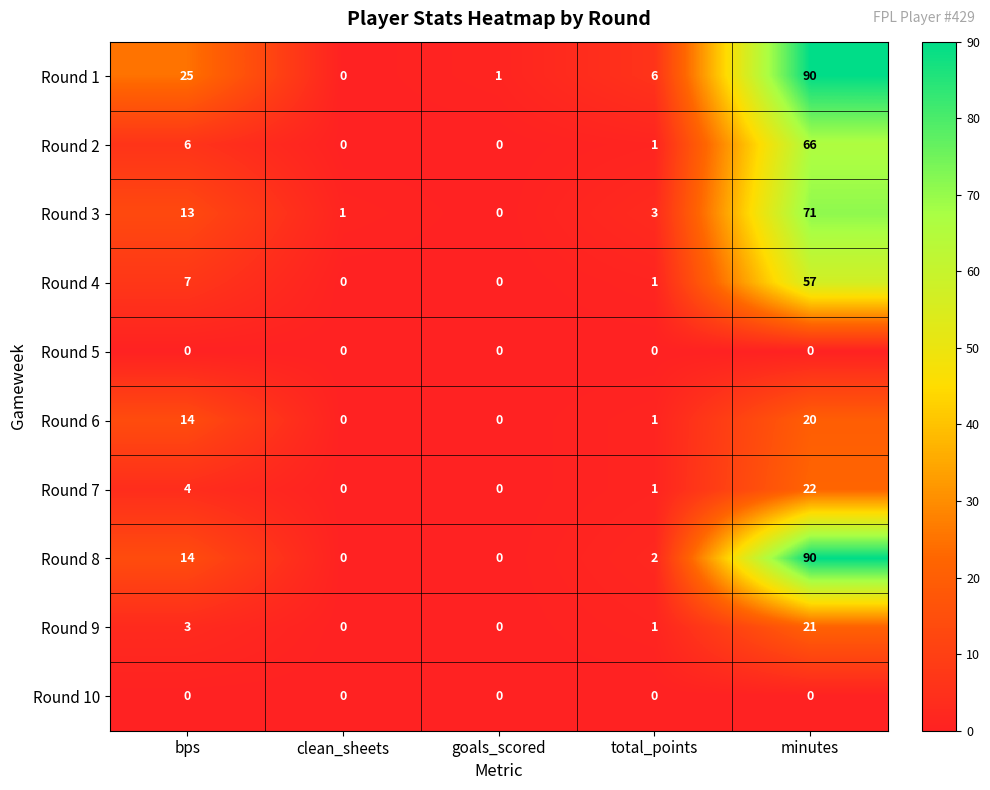

True or false: Round 4 has a value of 29 at goals_scored.

False